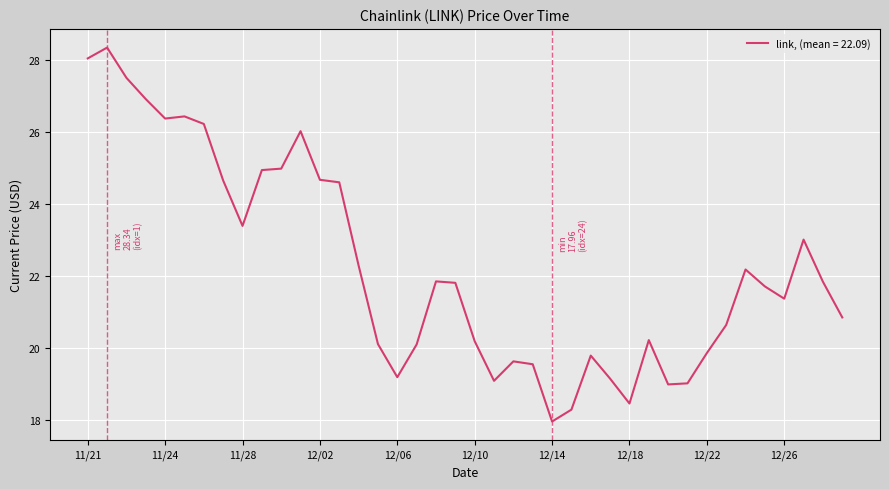

What is the minimum value shown in the chart?

18.0